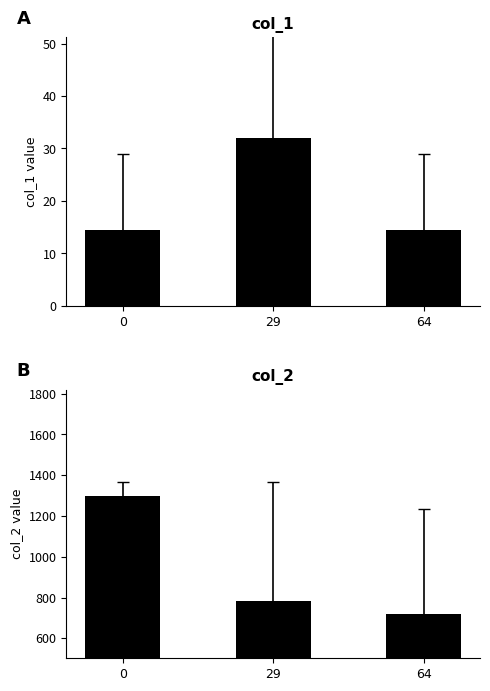

What is the value of the col_1 bar at the 3rd from the left?

14.5